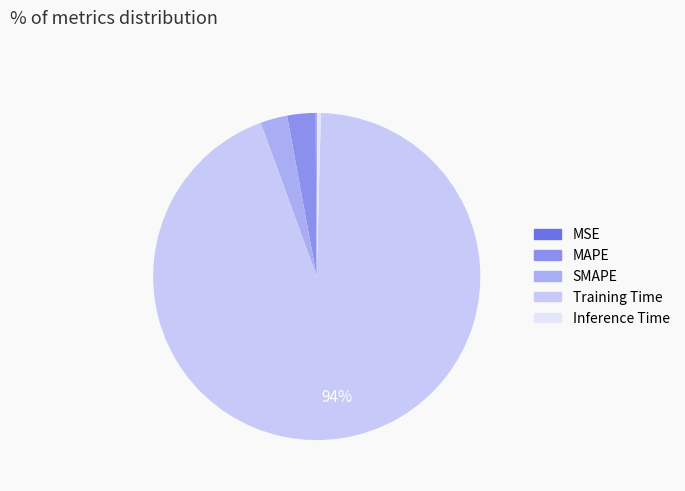

Which category has the biggest portion of the pie?

Training Time